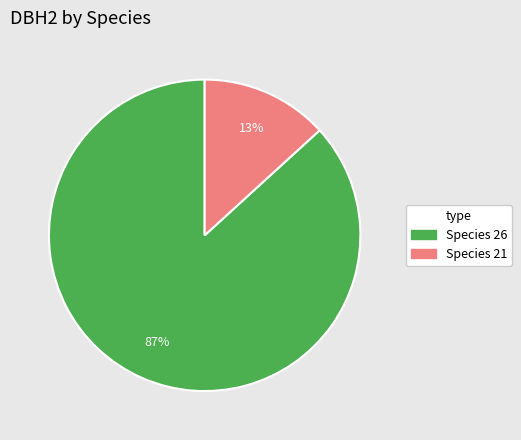

To the nearest percent, what is the difference between the largest and smallest slice percentages?

74%